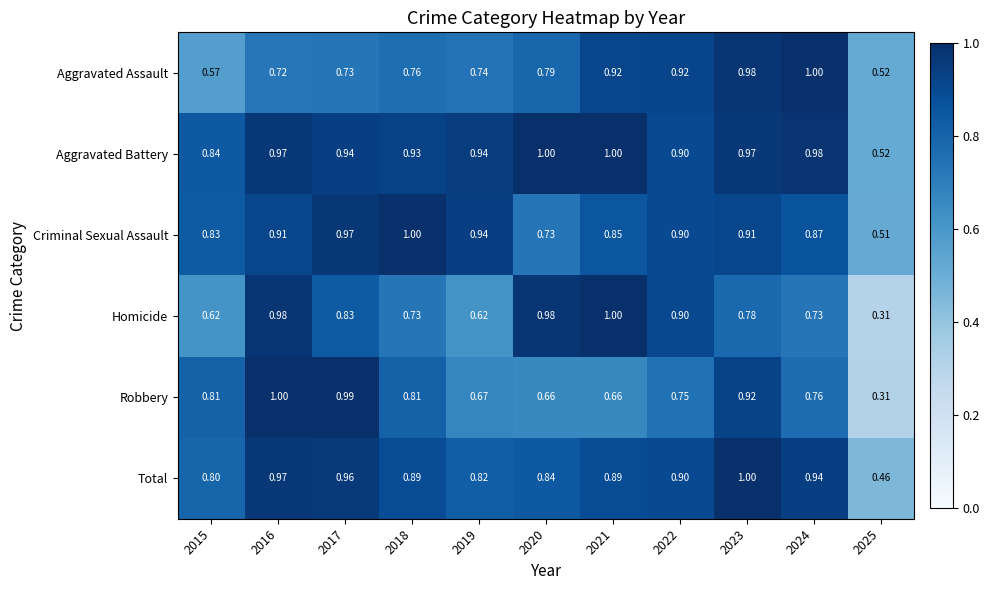

Which series changed the most between 2015 and 2025?

Robbery